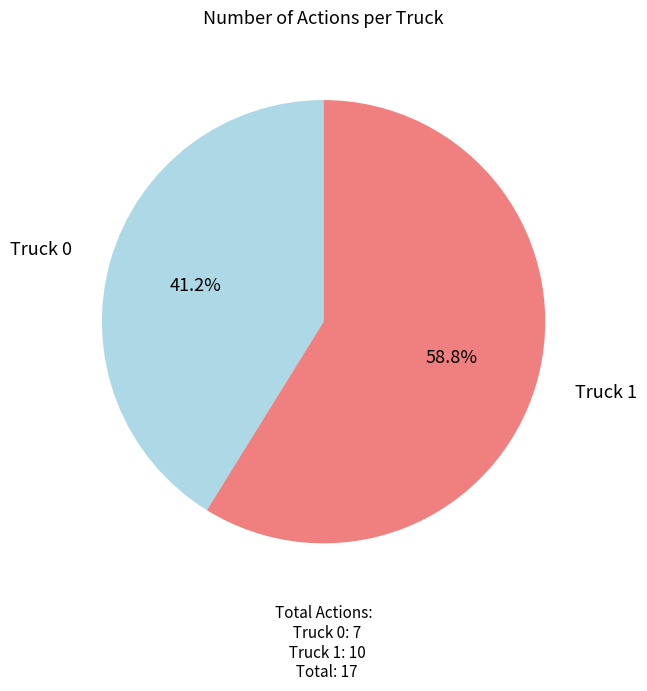

Is there any slice that represents more than half of the pie?

Yes